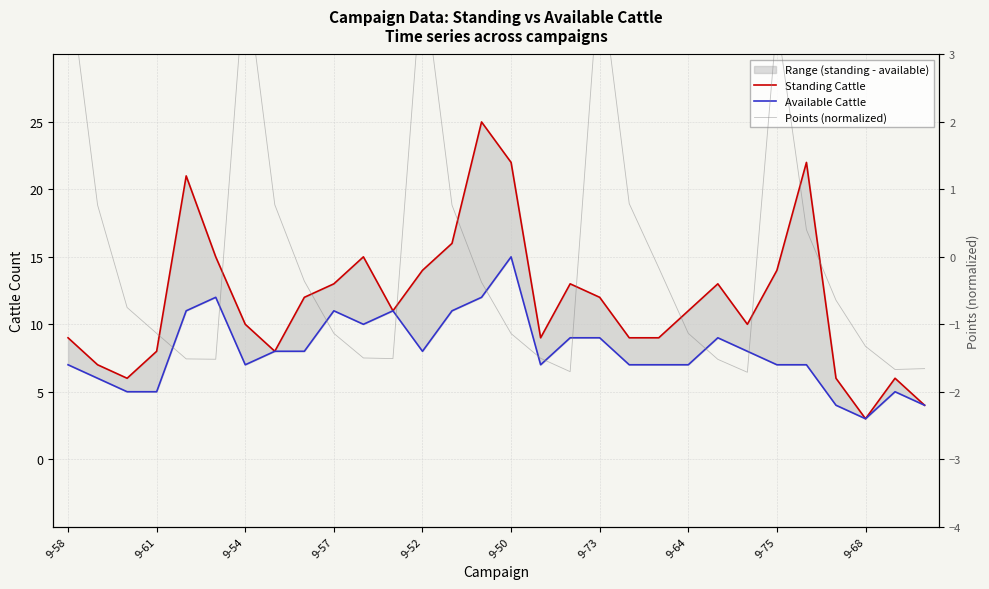

What is the label of the 11th point from the left?

10